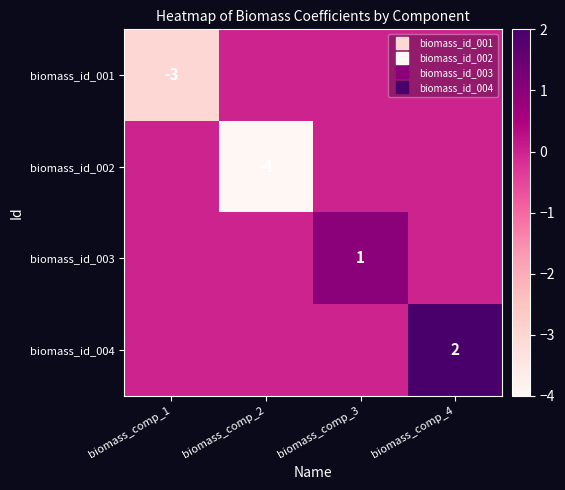

Where is biomass_id_001 nearest to the value -1?

biomass_comp_2